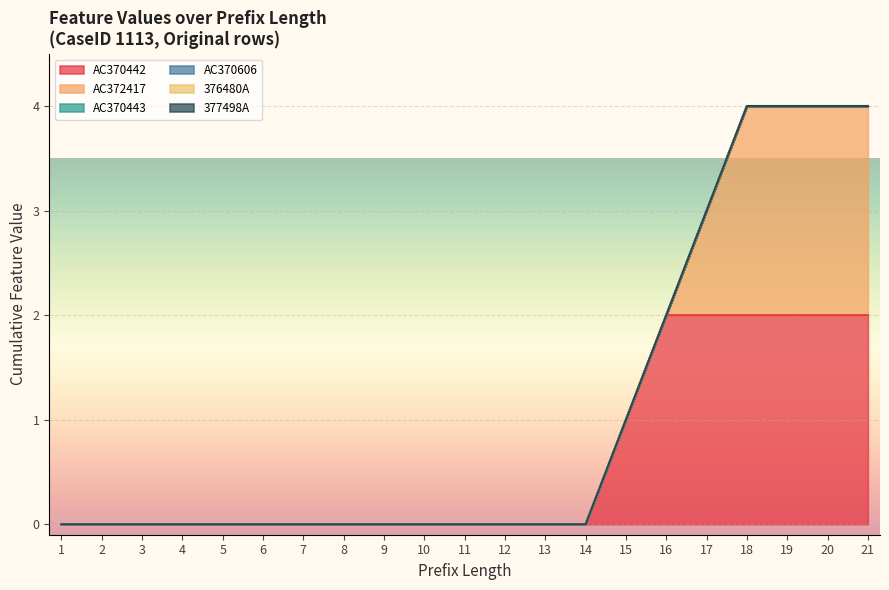

List the series in order of their peak value, highest first.

AC370442, AC372417, AC370443, AC370606, 376480A, 377498A